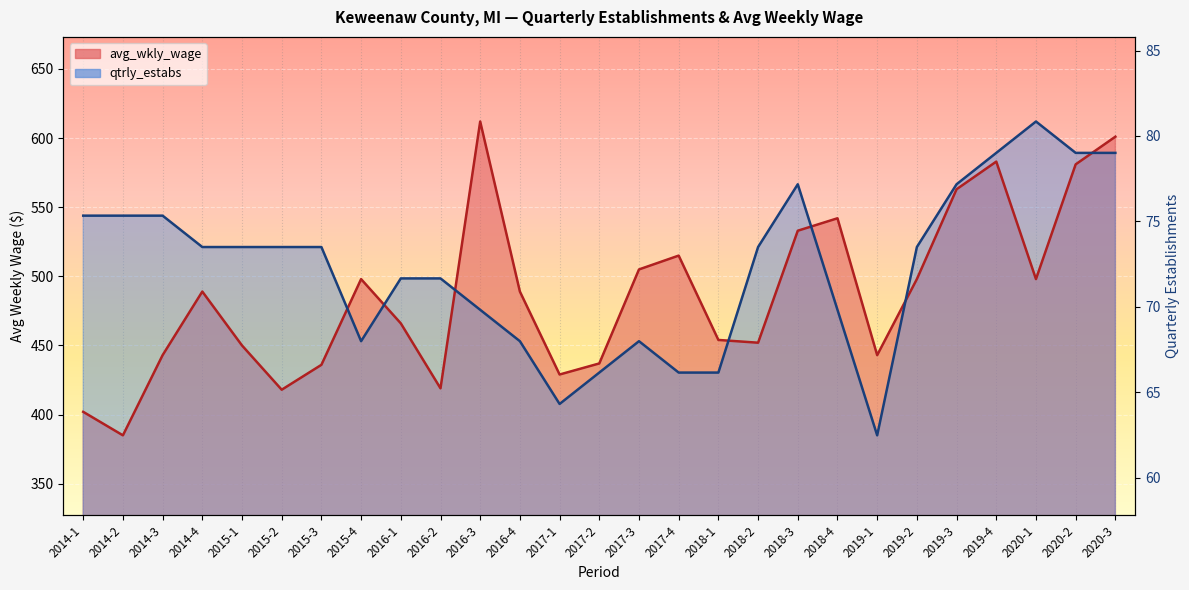

Read the avg_wkly_wage value at 2018-2.

452.0